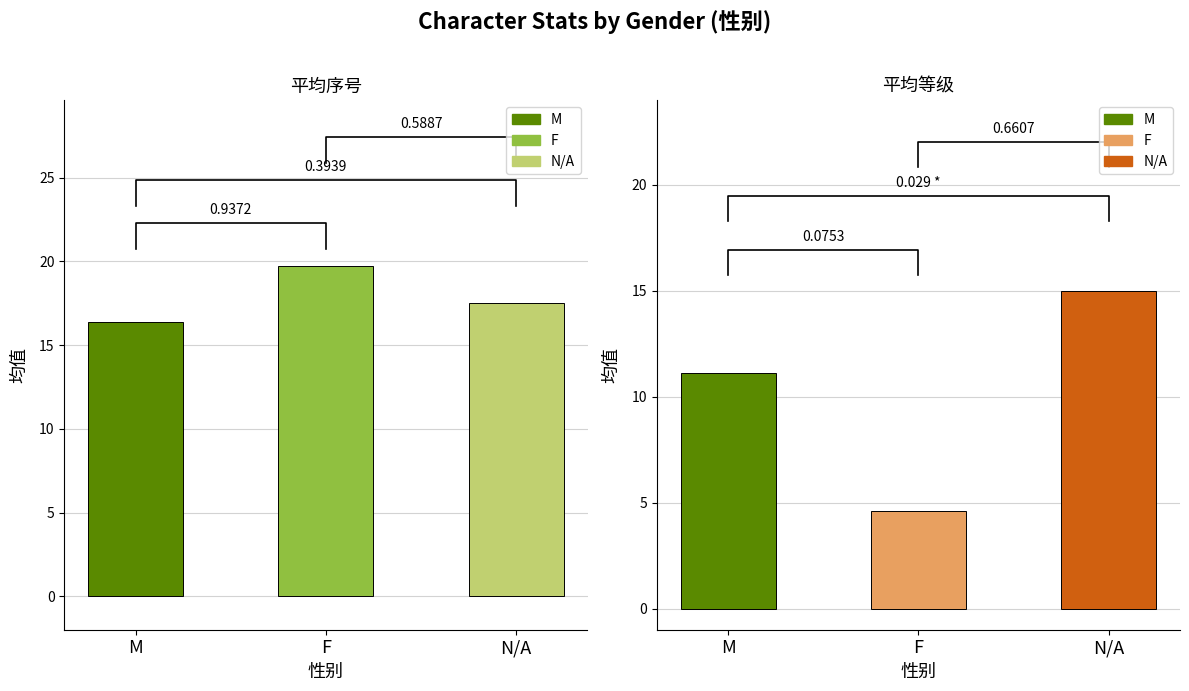

What is the sum of the 平均序号 values at F and N/A?

37.2